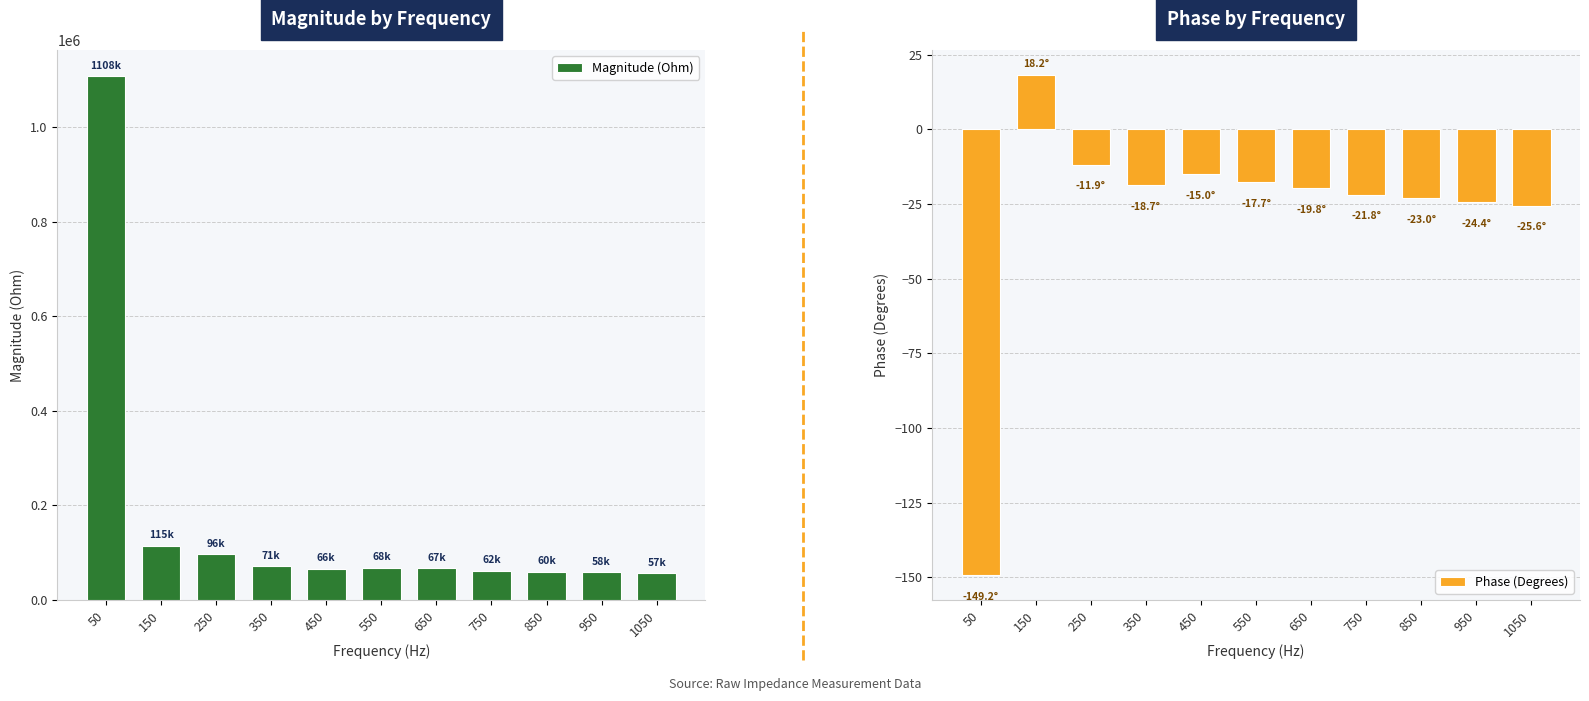

What is the value of the Phase (Degrees) bar at the 5th from the left?

-15.0